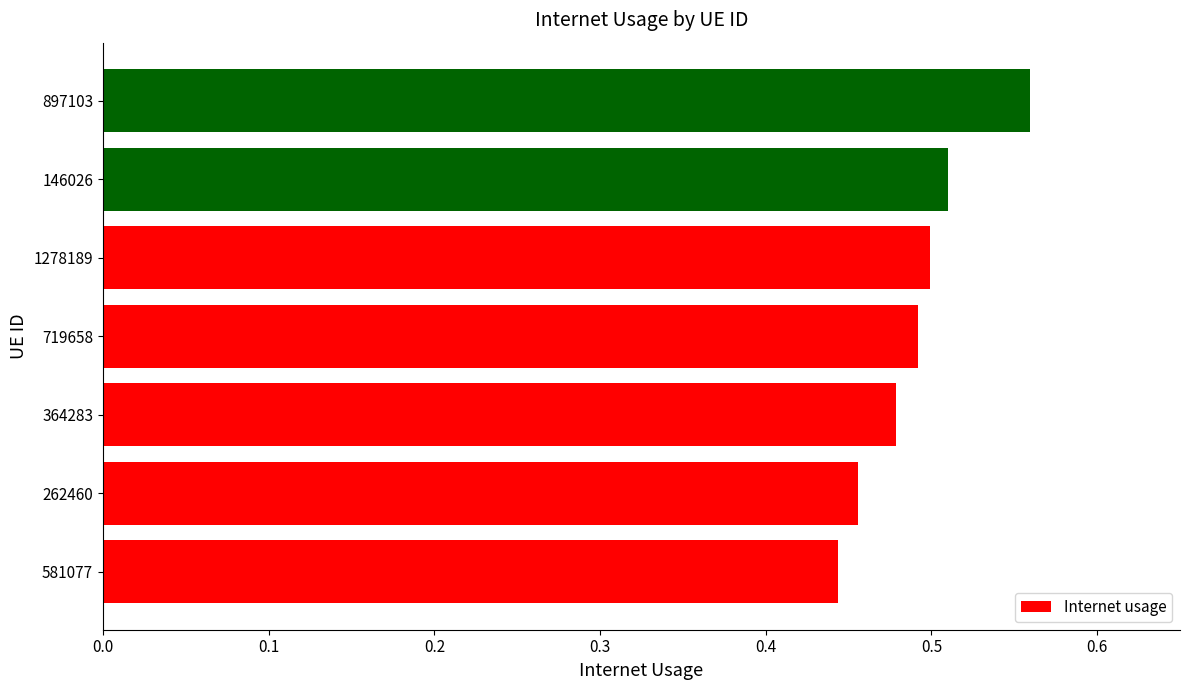

What is the sum of all values?

3.4